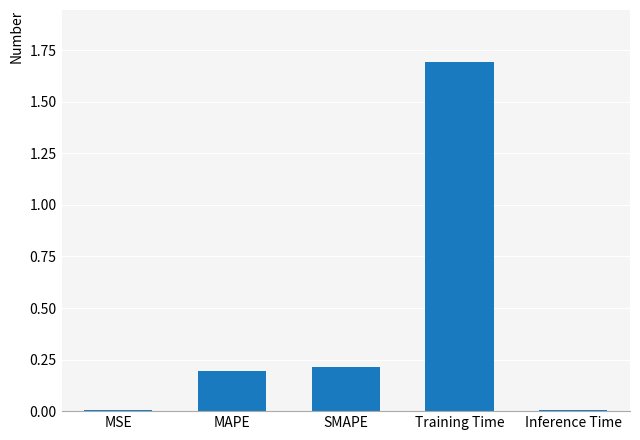

True or false: the data shows 0.0 at Inference Time.

True